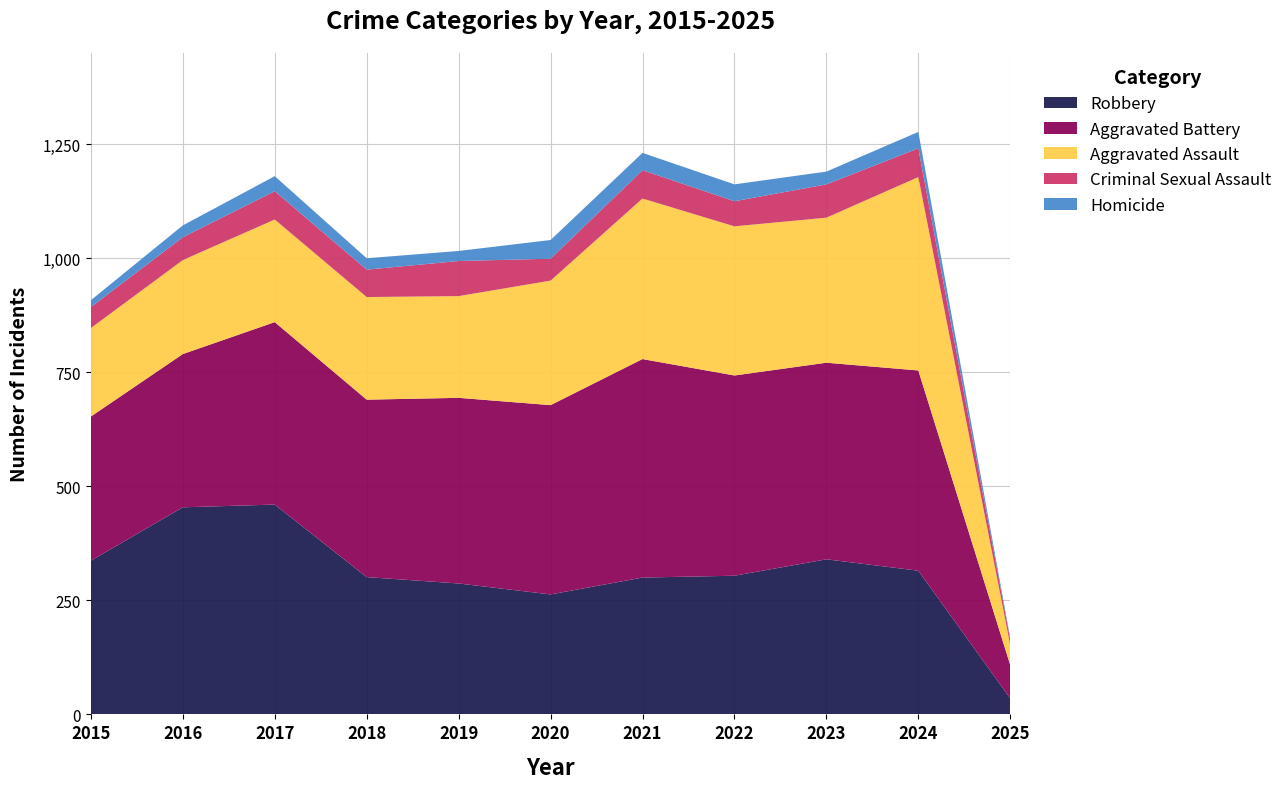

Reading left to right, what are all the values shown in this chart?

Aggravated Assault: 2015=194	2016=206	2017=225	2018=225	2019=223	2020=273	2021=352	2022=327	2023=318	2024=424	2025=44
Aggravated Battery: 2015=316	2016=336	2017=400	2018=389	2019=407	2020=415	2021=479	2022=439	2023=431	2024=439	2025=73
Criminal Sexual Assault: 2015=46	2016=50	2017=62	2018=60	2019=77	2020=48	2021=62	2022=55	2023=73	2024=63	2025=11
Homicide: 2015=15	2016=26	2017=33	2018=25	2019=22	2020=41	2021=38	2022=37	2023=28	2024=36	2025=4
Robbery: 2015=337	2016=454	2017=460	2018=301	2019=287	2020=263	2021=300	2022=304	2023=340	2024=315	2025=35